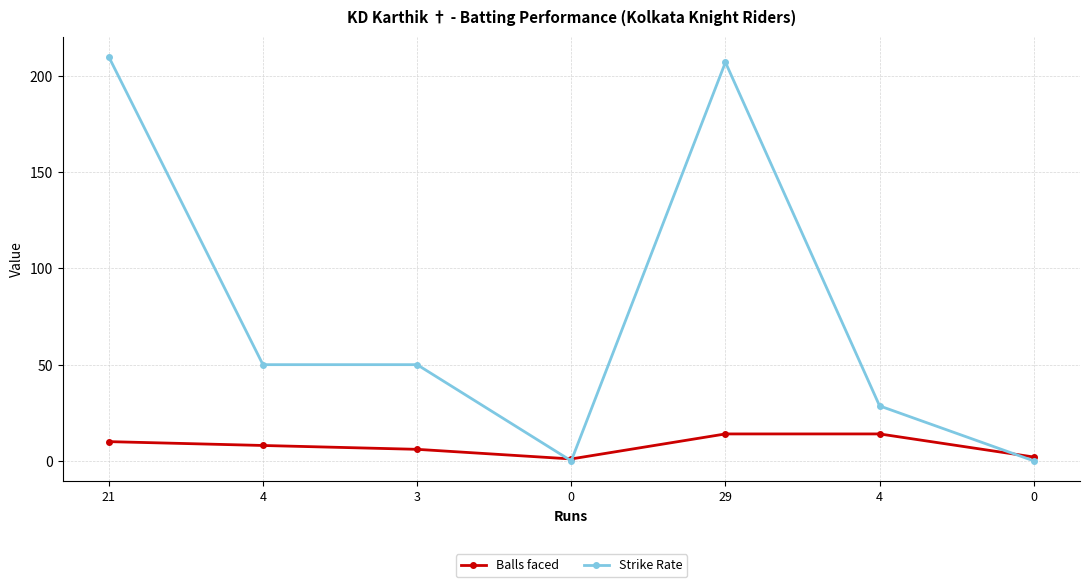

True or false: Balls faced and Strike Rate cross at least once.

True